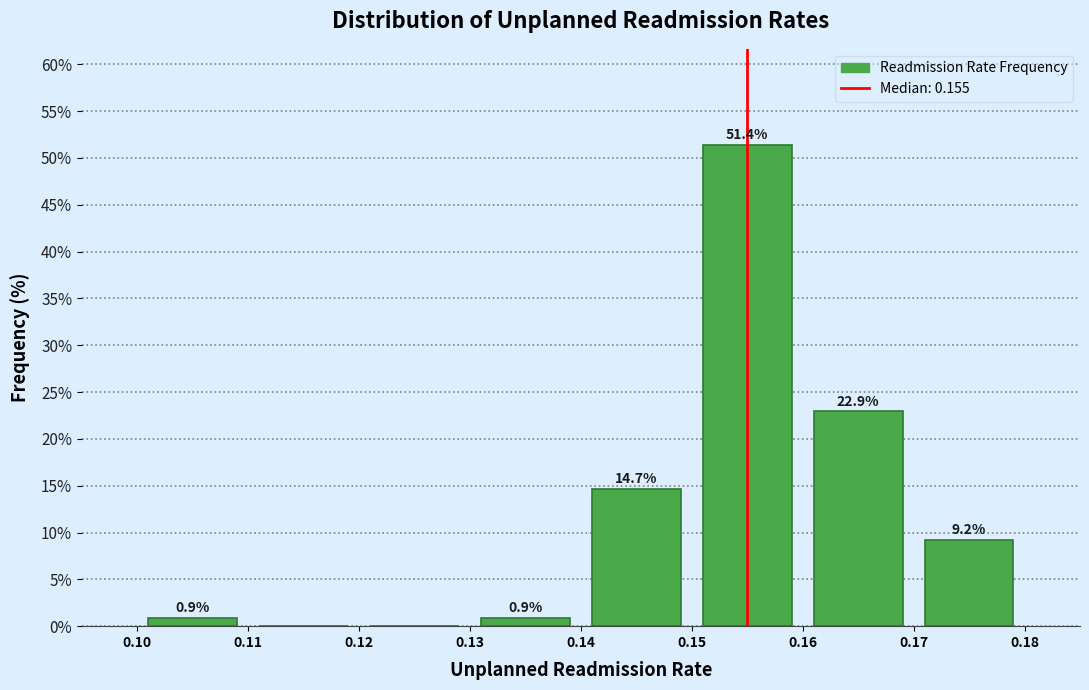

Over which range of the x-axis is the bar tallest?

0.15 to 0.16